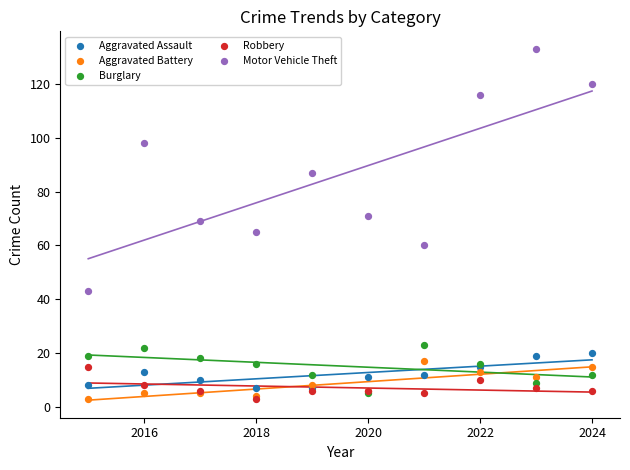

What are all the series names shown in the legend?

Aggravated Assault, Aggravated Battery, Burglary, Robbery, Motor Vehicle Theft